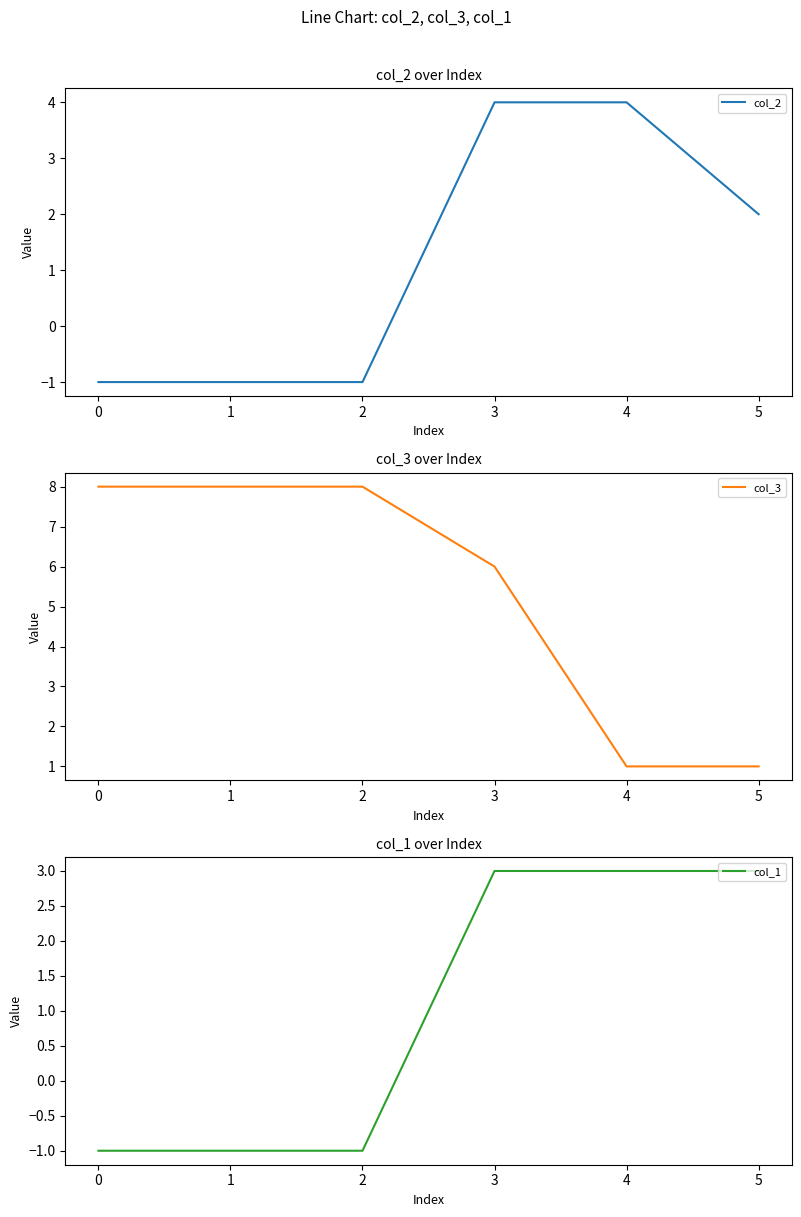

The col_2 series shows -1 at 1. True or false?

True